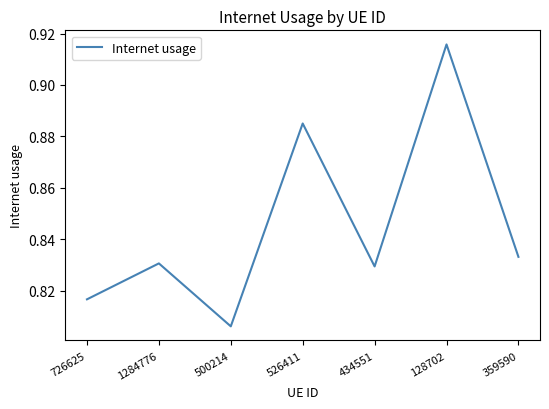

Is it true that the value at 726625 is 0.5?

False